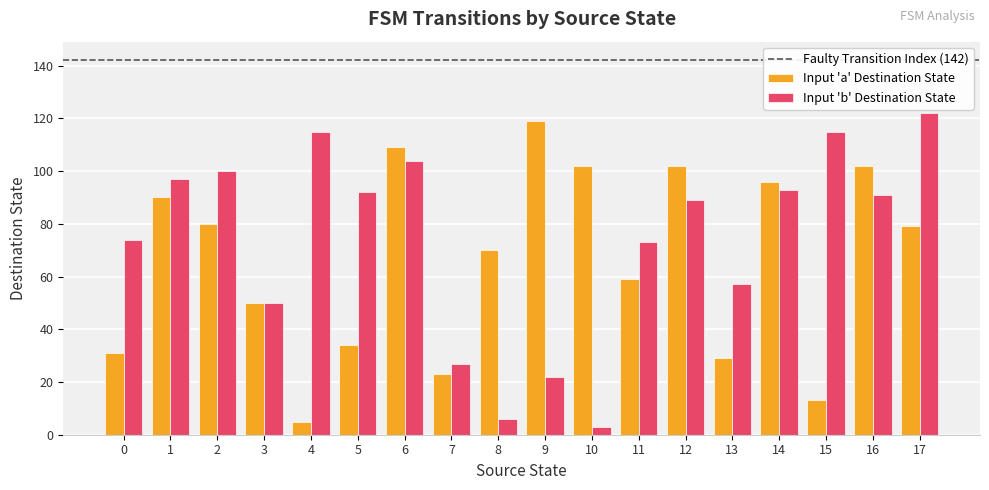

What is the spread (max minus min) of values at 9?

97